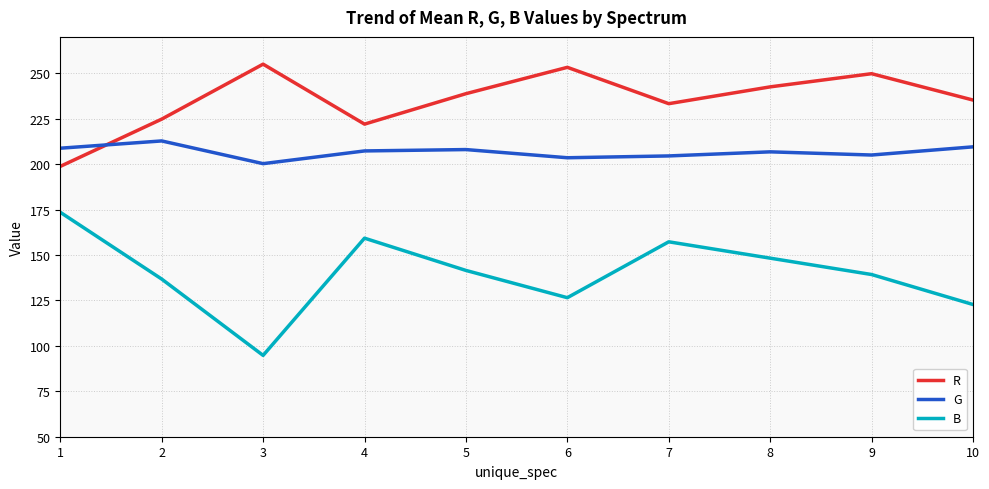

Where does the G series first go above 207?

1